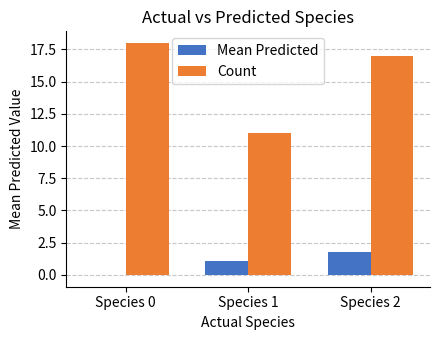

What is the total value across all series at Species 0?

18.0